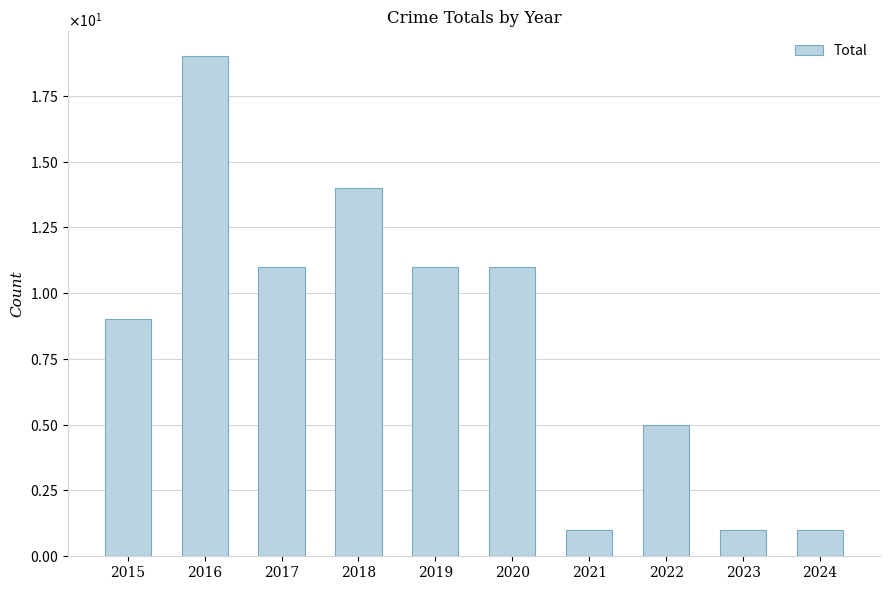

What is the ratio of the value at 2024 to the value at 2021?

1.0